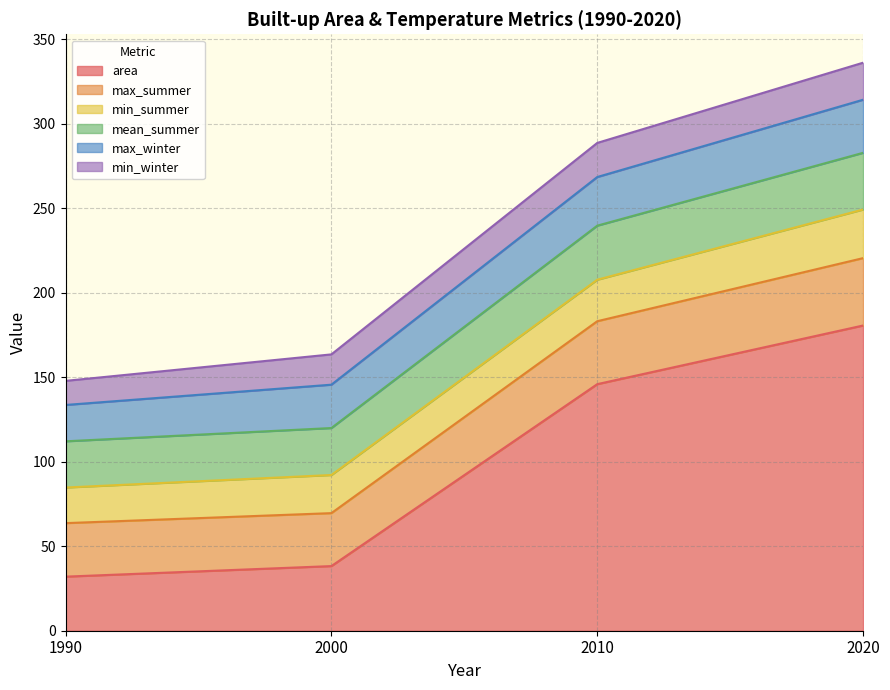

What is the lowest value of the area series?

32.0